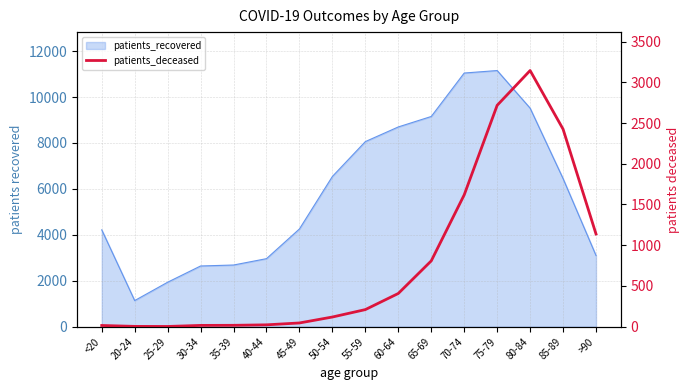

What is the label of the 2nd point from the right?

85-89